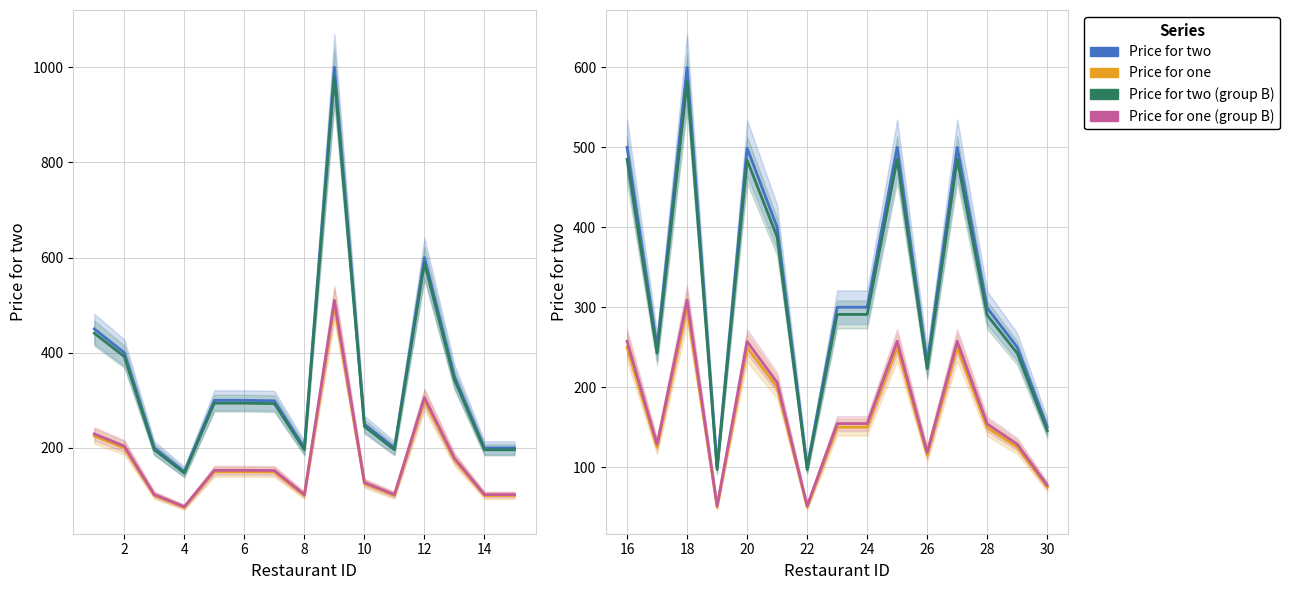

What is the average value of the Price for one series?

165.9